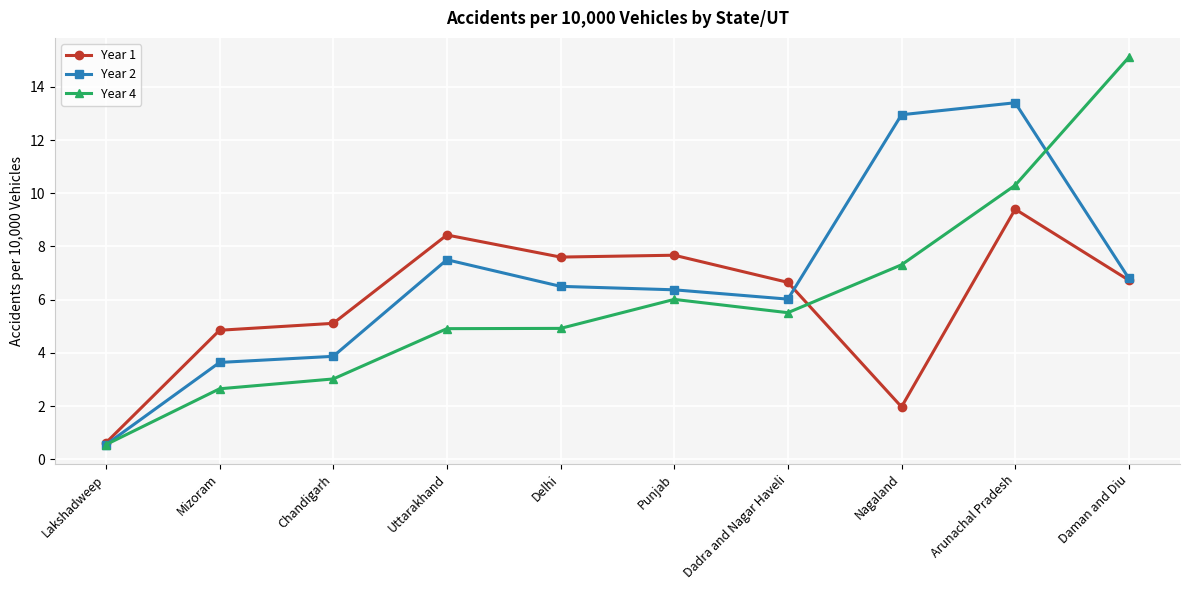

What is the difference between the highest and lowest values at Delhi?

2.7